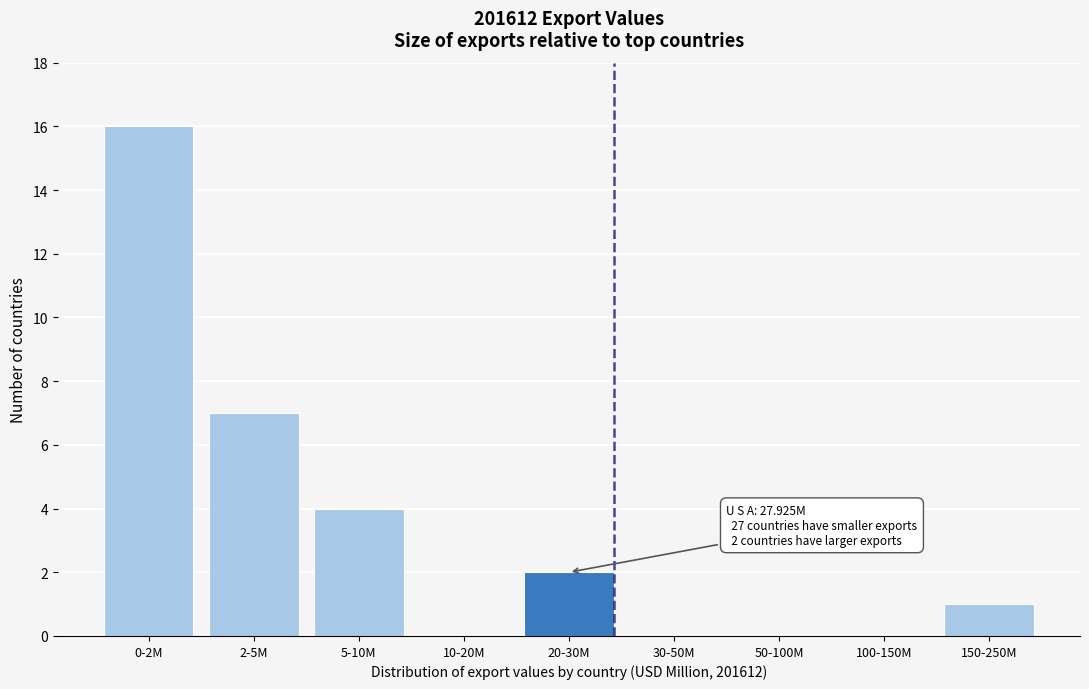

Reading right to left, what are all the values shown in this chart?

150-250M=1	100-150M=0	50-100M=0	30-50M=0	20-30M=2	10-20M=0	5-10M=4	2-5M=7	0-2M=16